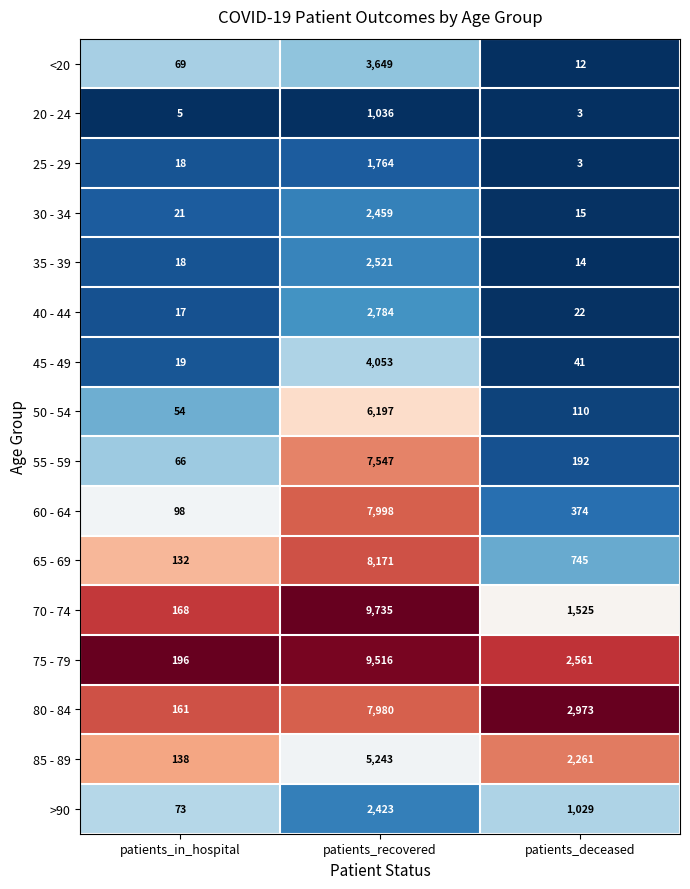

The 75 - 79 series shows 1365 at patients_deceased. True or false?

False